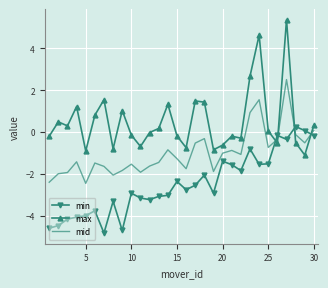

Rank the series by their maximum value, from highest to lowest.

max, mid, min